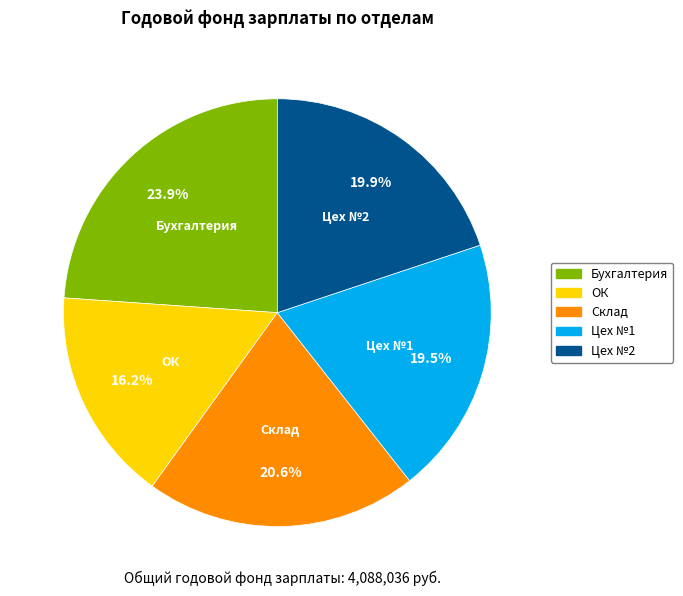

Which slice is the smallest?

ОК